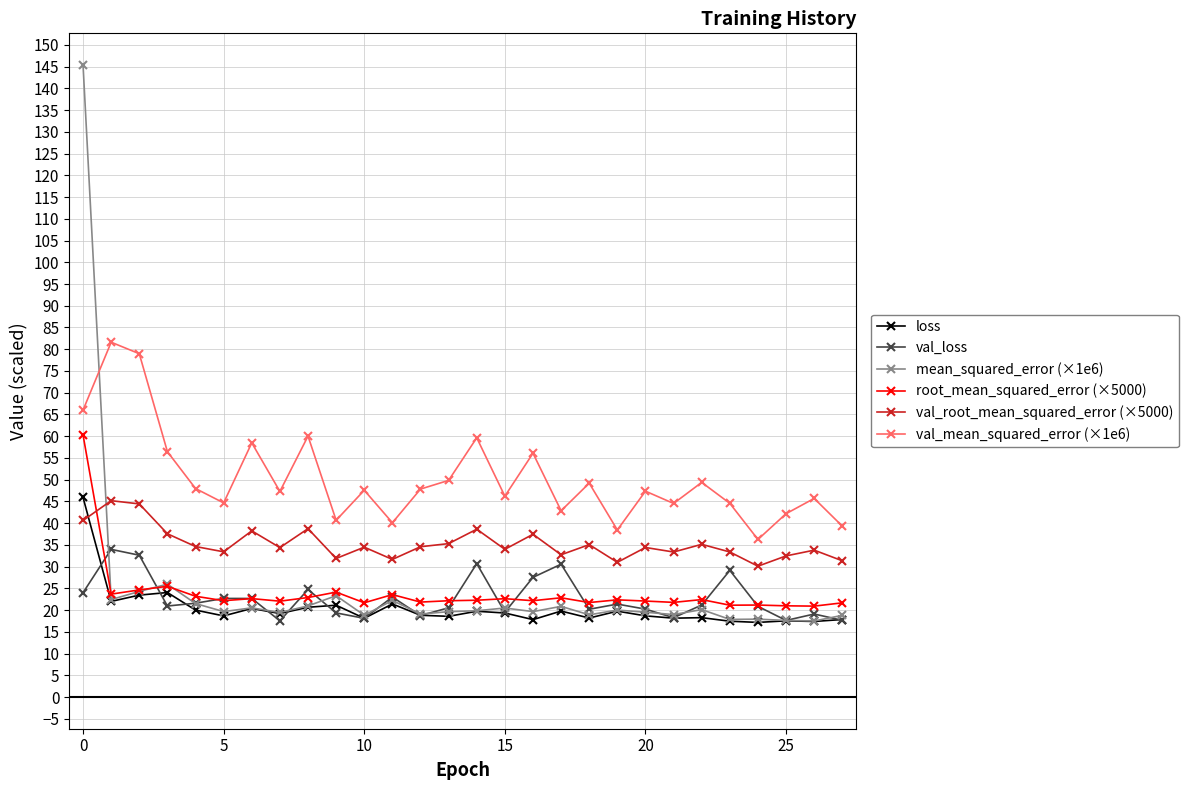

Which series has the widest spread of values?

mean_squared_error (×1e6)